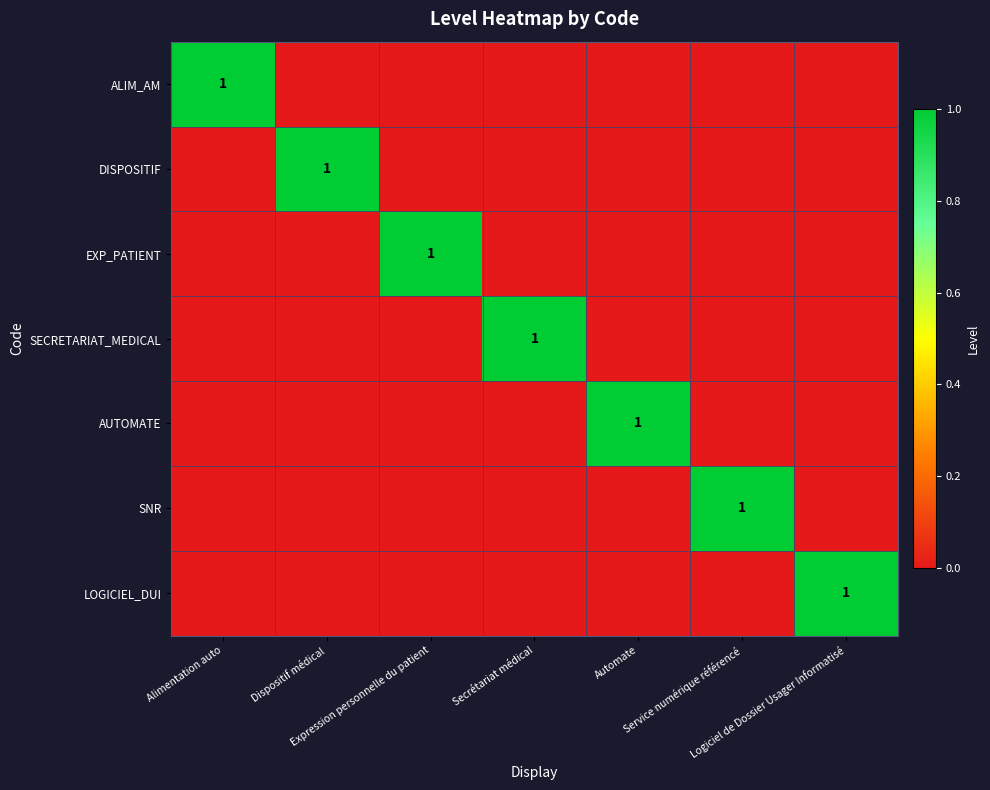

The SECRETARIAT_MEDICAL series shows 0 at Dispositif médical. True or false?

True